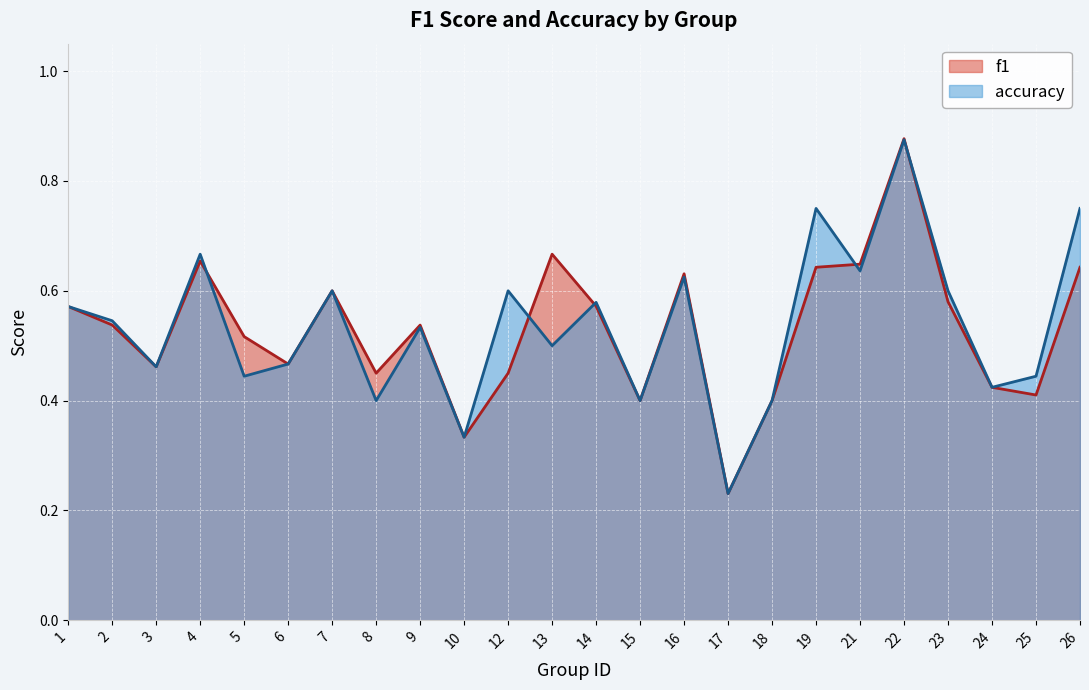

How many accuracy values are between 0 and 1?

24